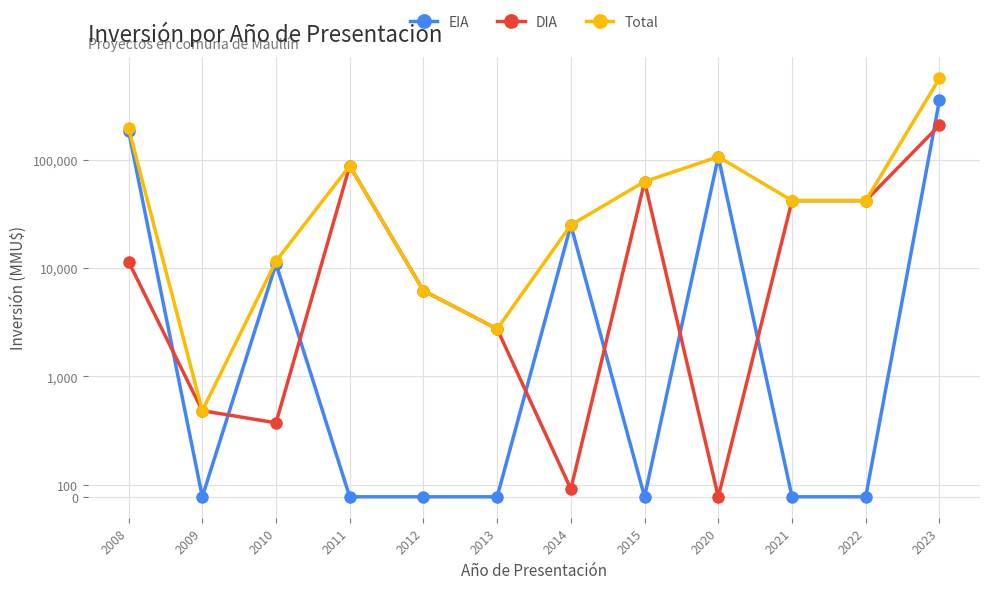

Rank the series by their maximum value, from highest to lowest.

Total, EIA, DIA